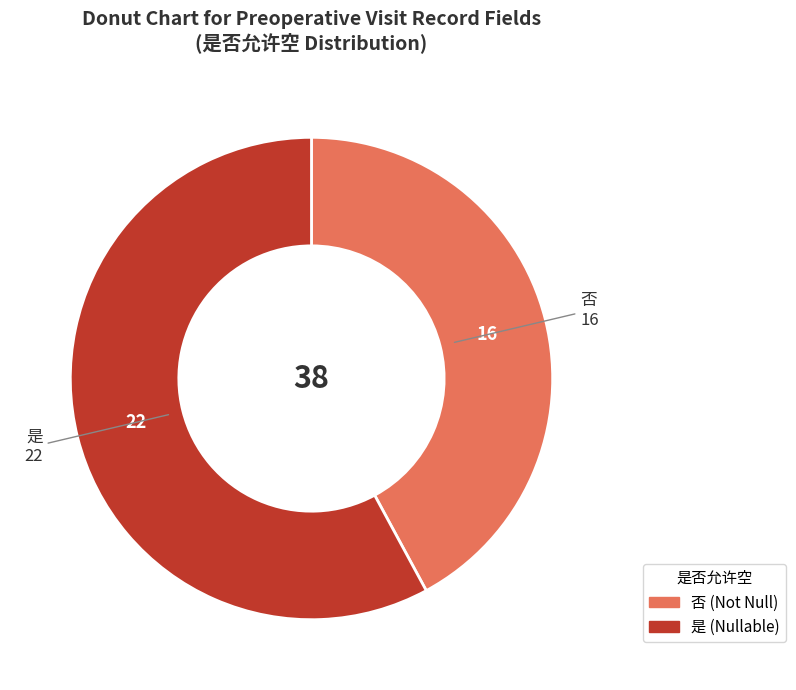

How many segments does this pie chart have?

2